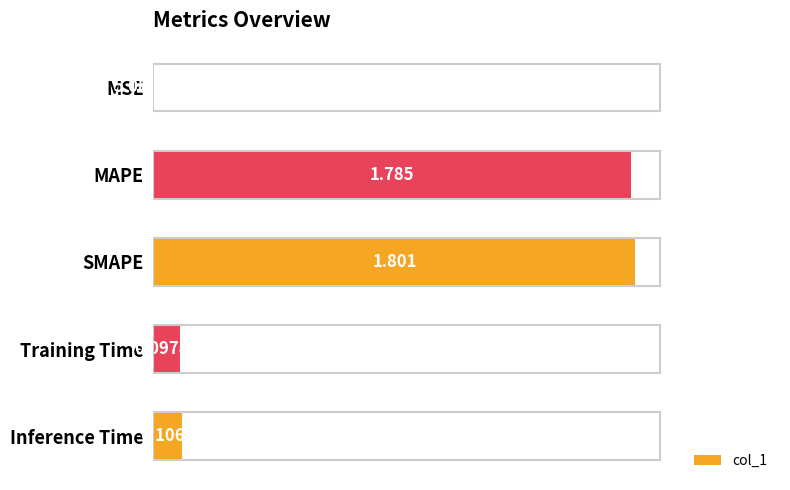

Between MAPE and MSE, which is larger?

MAPE